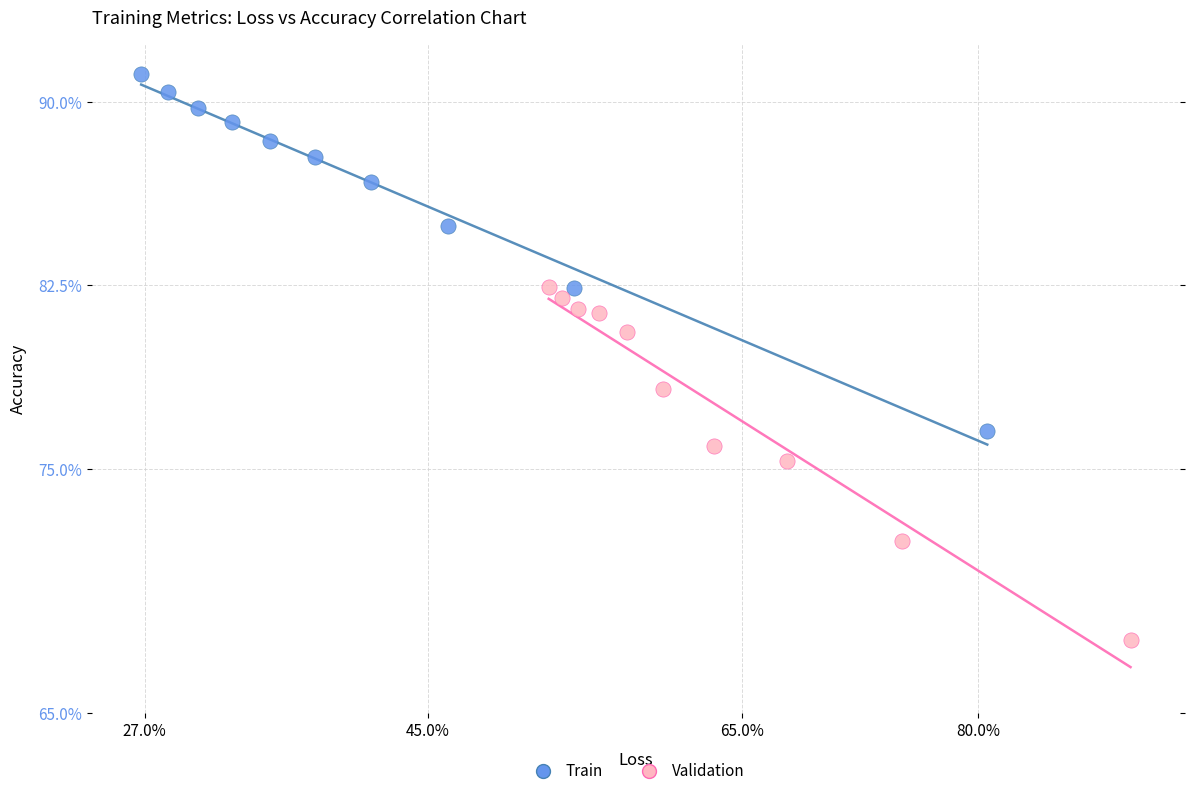

What are all the series names shown in the legend?

Train, Validation